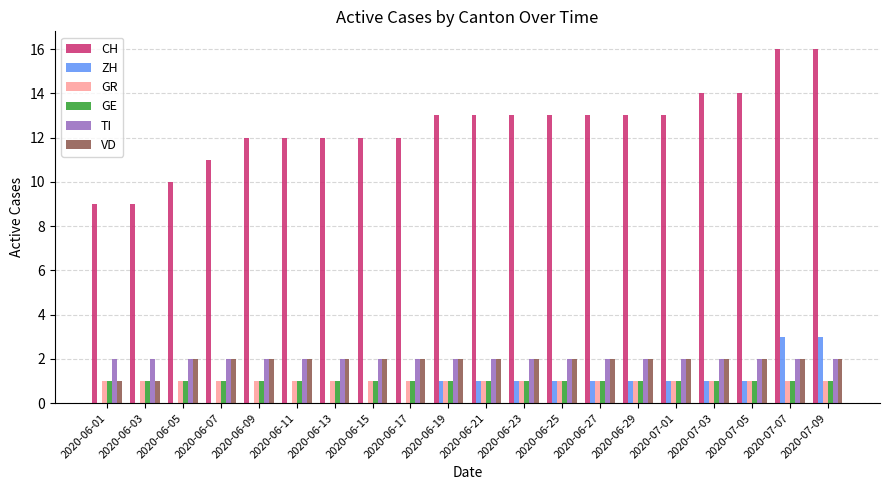

The VD series shows 2 at 2020-07-03. True or false?

True